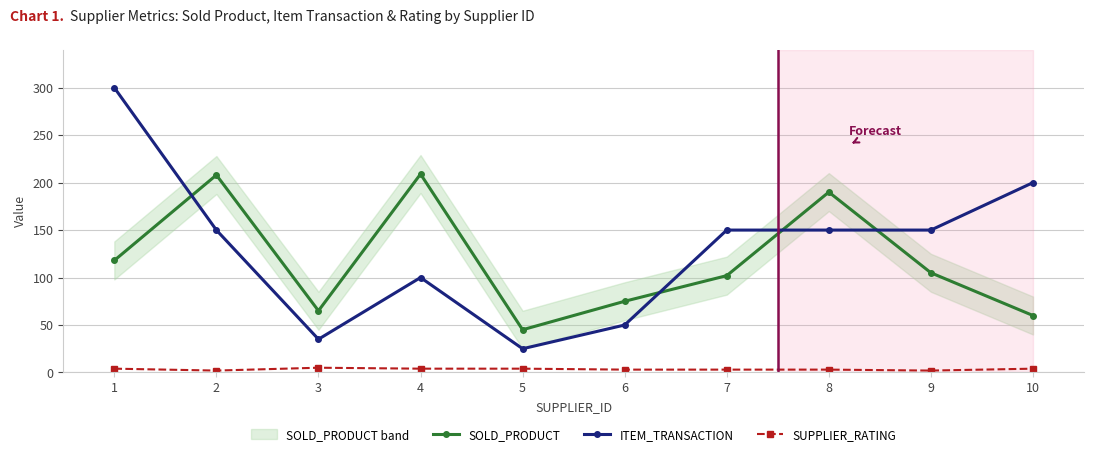

True or false: ITEM_TRANSACTION and SUPPLIER_RATING intersect in this chart.

False